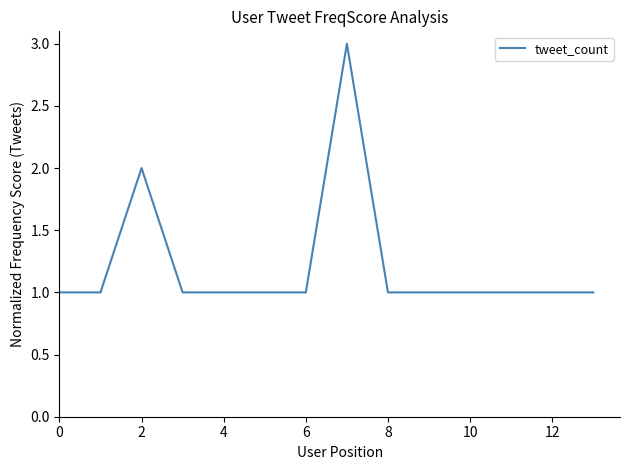

Reading right to left, extract all data points from this chart.

1	1	1	1	1	1	3	1	1	1	1	2	1	1